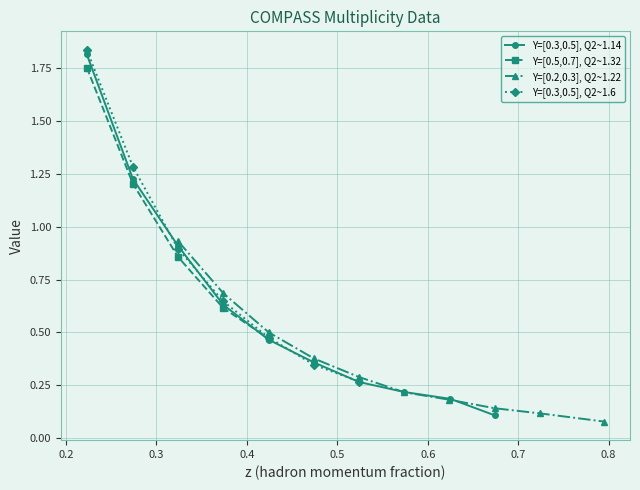

True or false: Y=[0.3,0.5], Q2~1.14 has more than 2 interior local peaks.

False